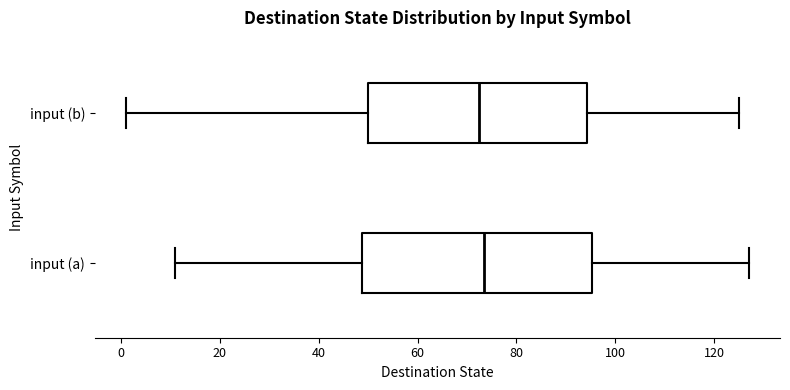

Reading bottom to top, transcribe this box plot: for each box, give where its median line is, the range the box spans, and where its two whiskers end, as read against the x-axis. The values are not printed on the chart, so give them approximately, as read against the axis.

input (a): median 74, box 48 to 96, whiskers 12 to 128
input (b): median 72, box 50 to 94, whiskers 2 to 126